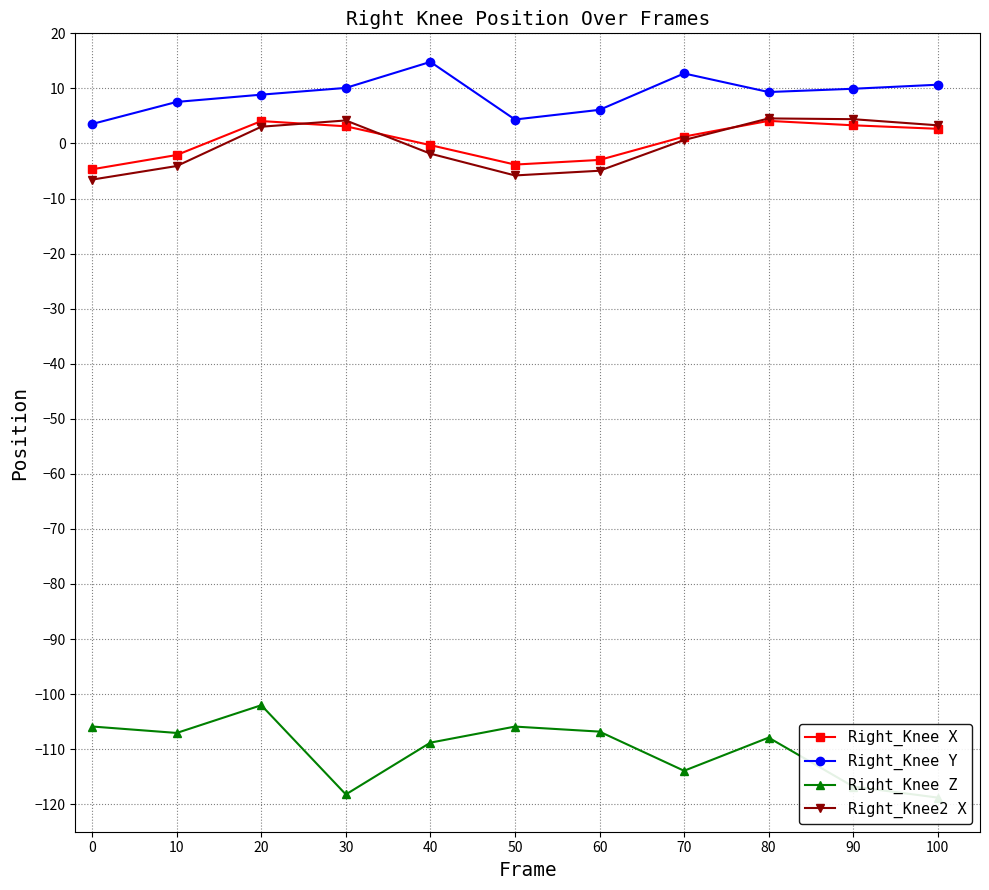

True or false: Right_Knee X and Right_Knee Y intersect in this chart.

False